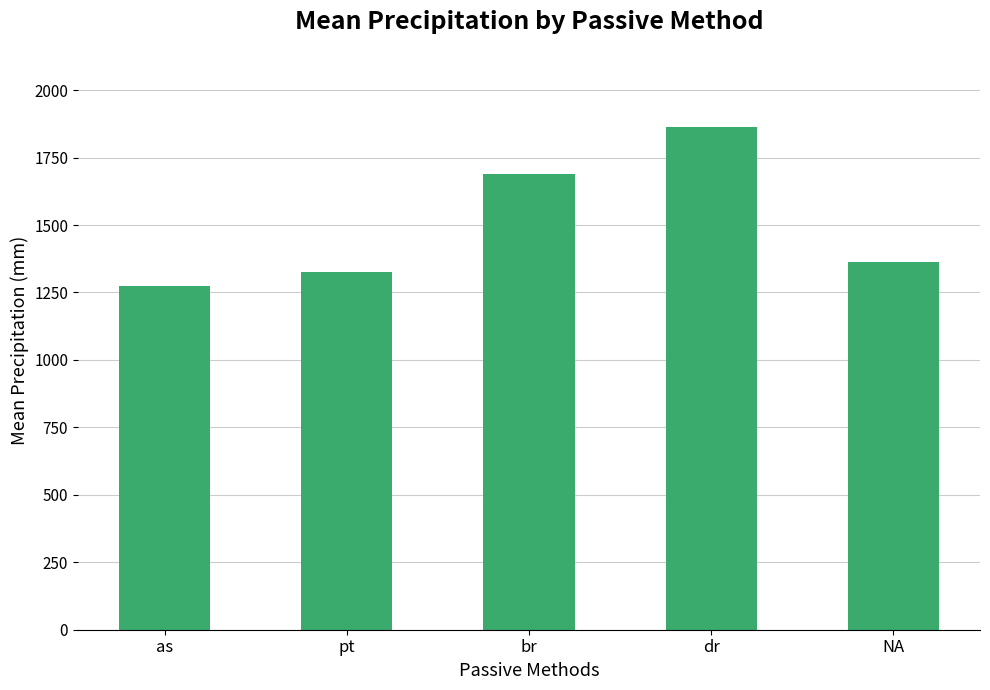

List the labels in order of value, smallest first.

as, pt, NA, br, dr